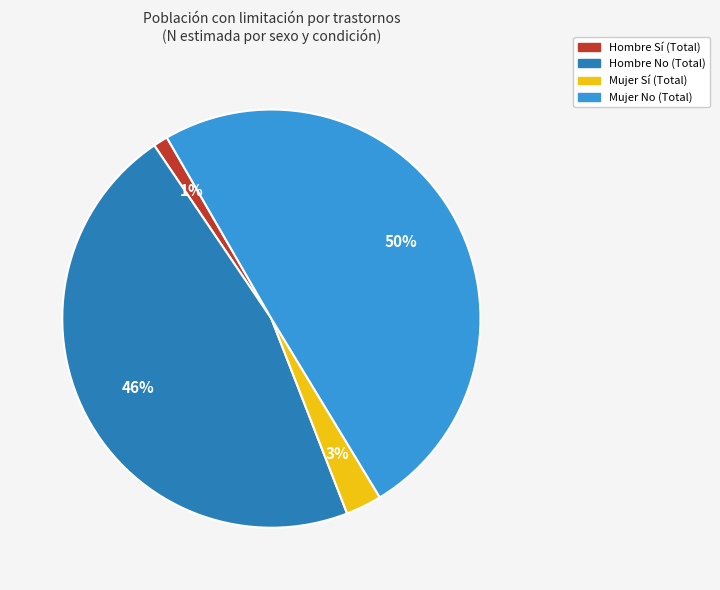

Do Hombre No (Total) and Mujer No (Total) together represent more than half of the pie?

Yes